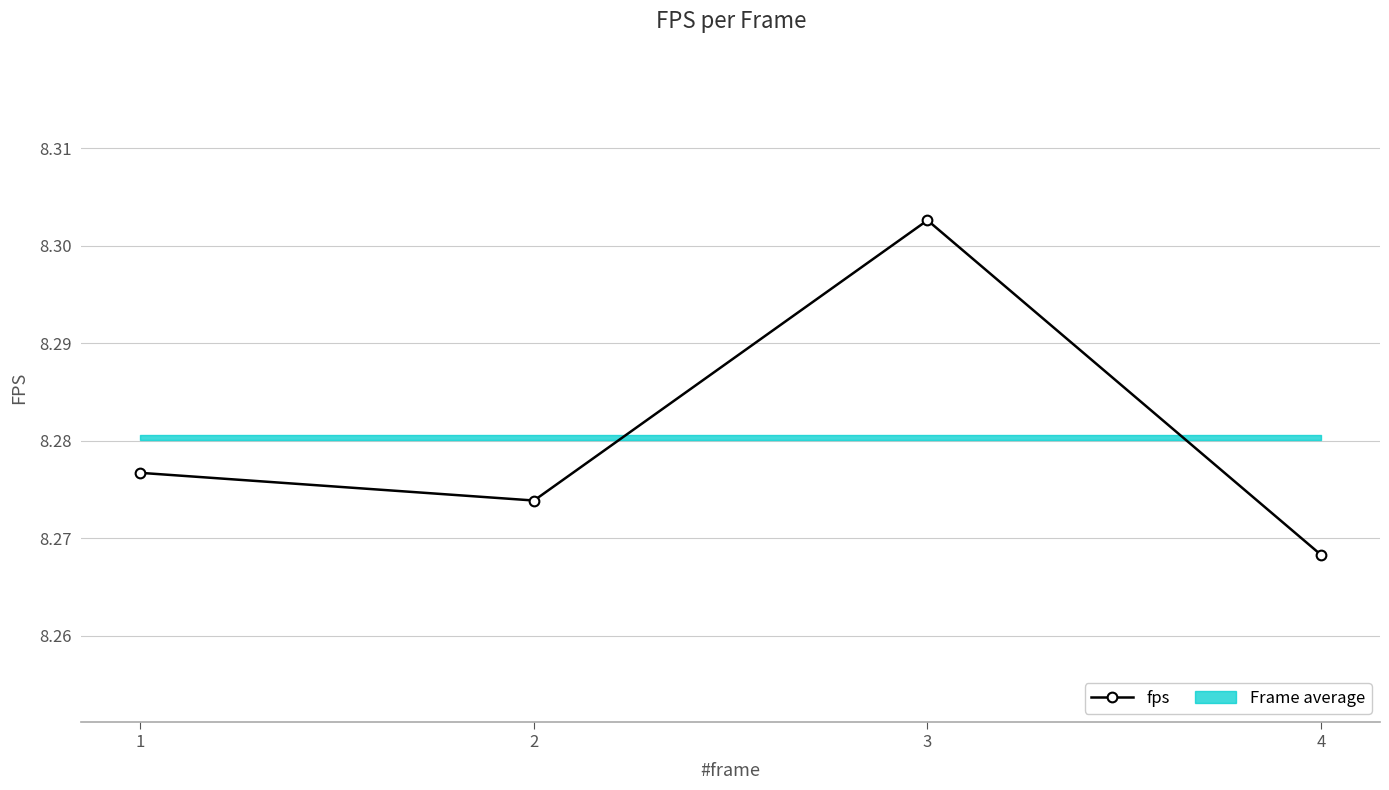

How many interior local valleys (lower than both neighbors) does the data have?

1